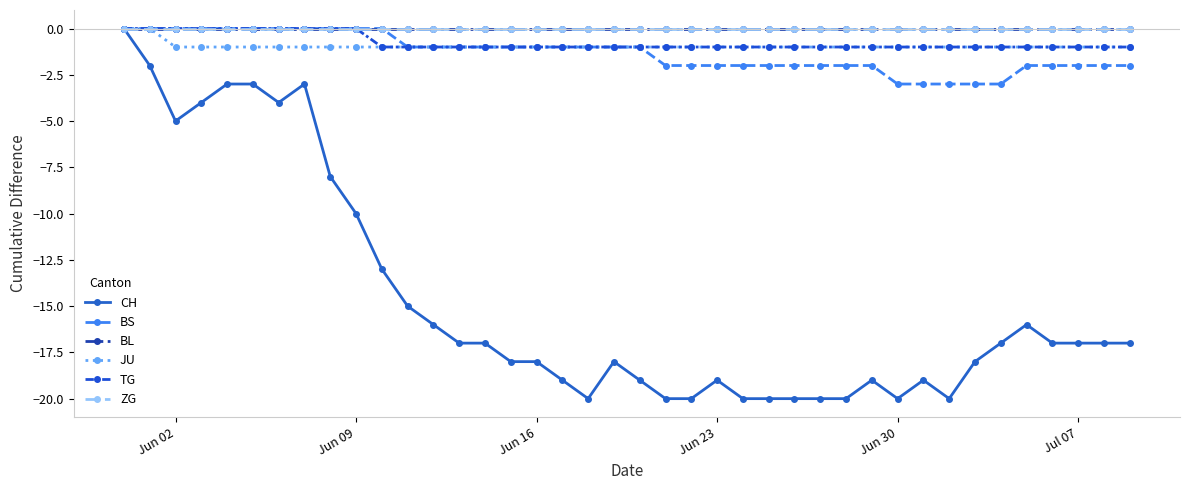

True or false: BL and BS cross at least once.

False